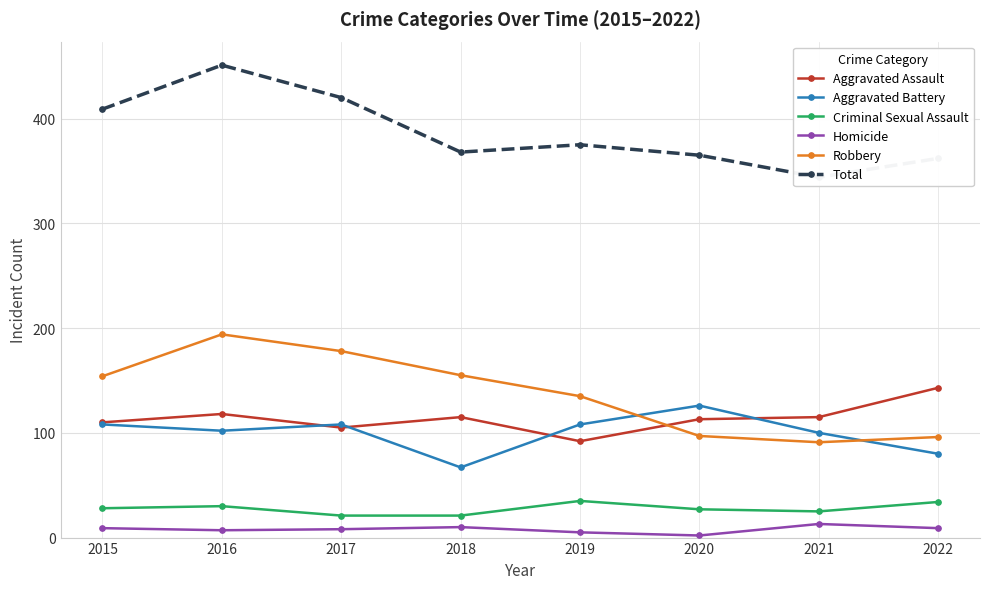

At 2020, list the series in order from largest to smallest.

Total, Aggravated Battery, Aggravated Assault, Robbery, Criminal Sexual Assault, Homicide